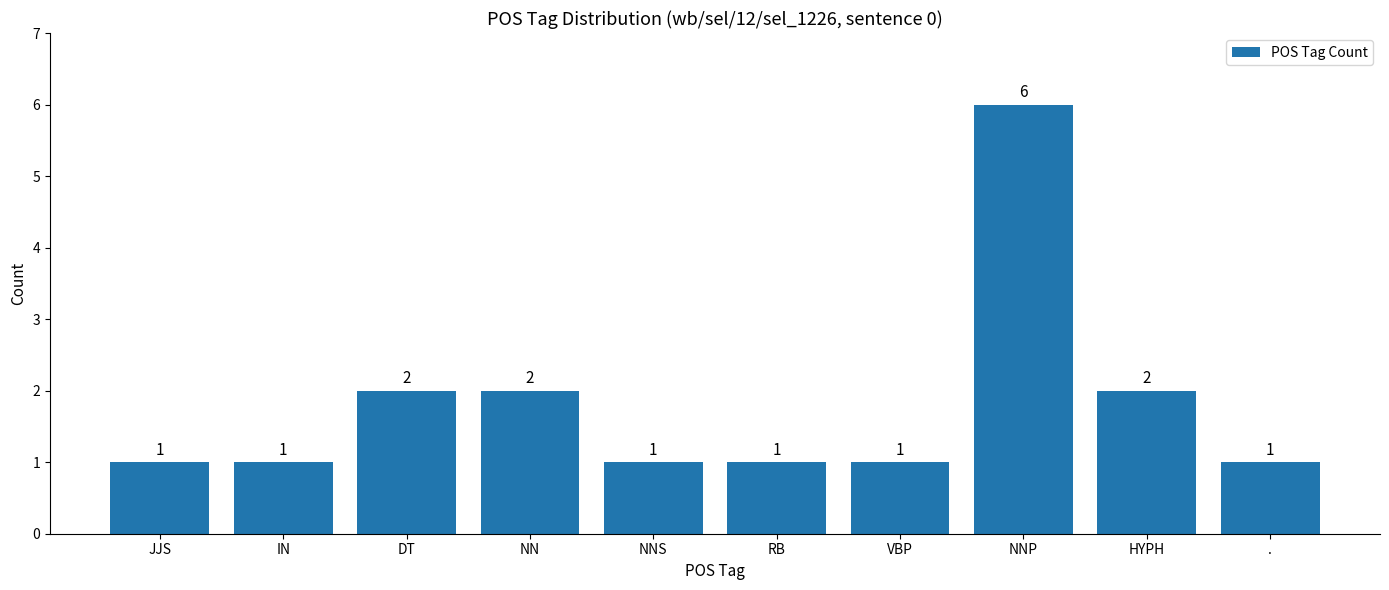

How many values are between 1 and 2?

9